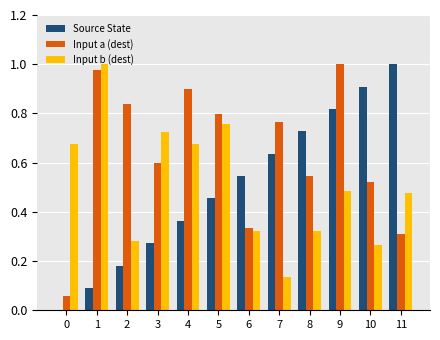

Which series has the widest spread of values?

Source State